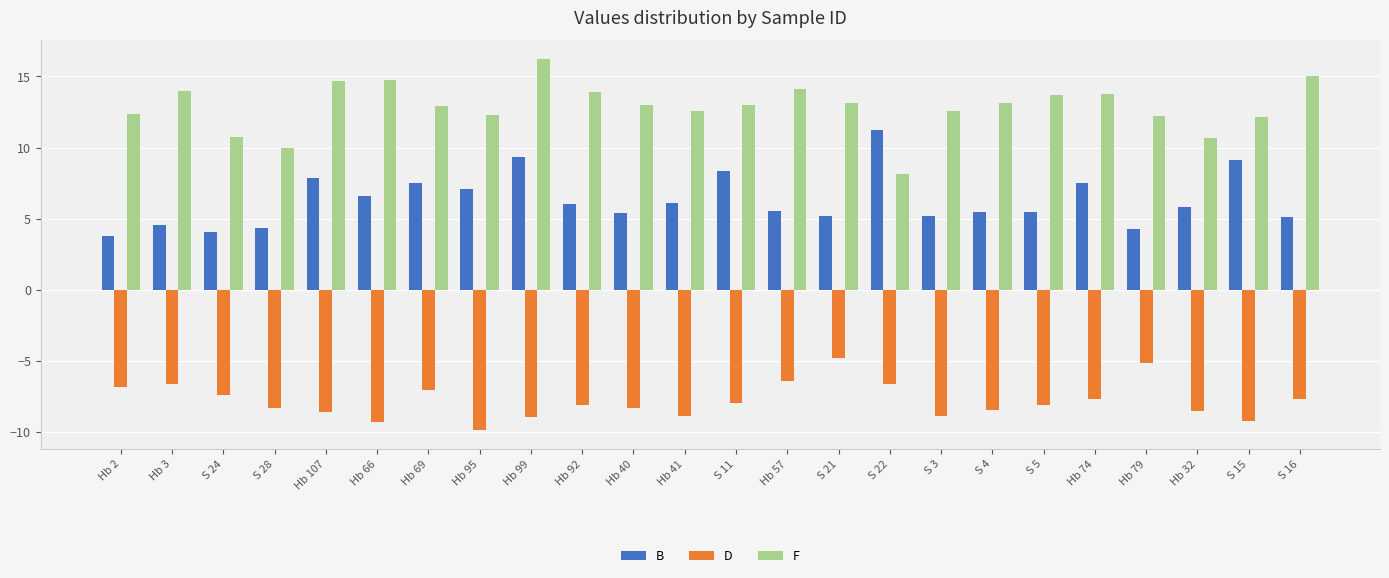

At Hb 95, list the series in order from largest to smallest.

F, B, D